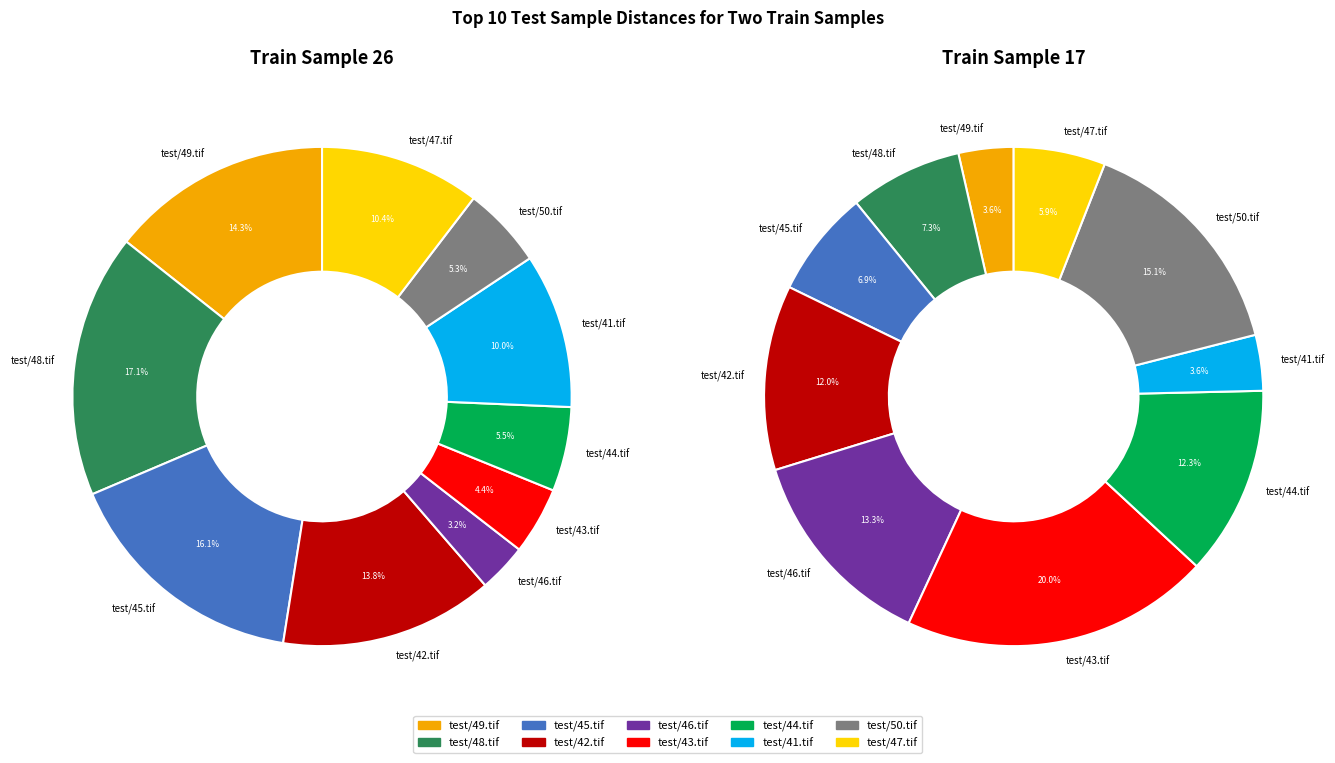

Is there any slice that represents more than half of the pie?

No